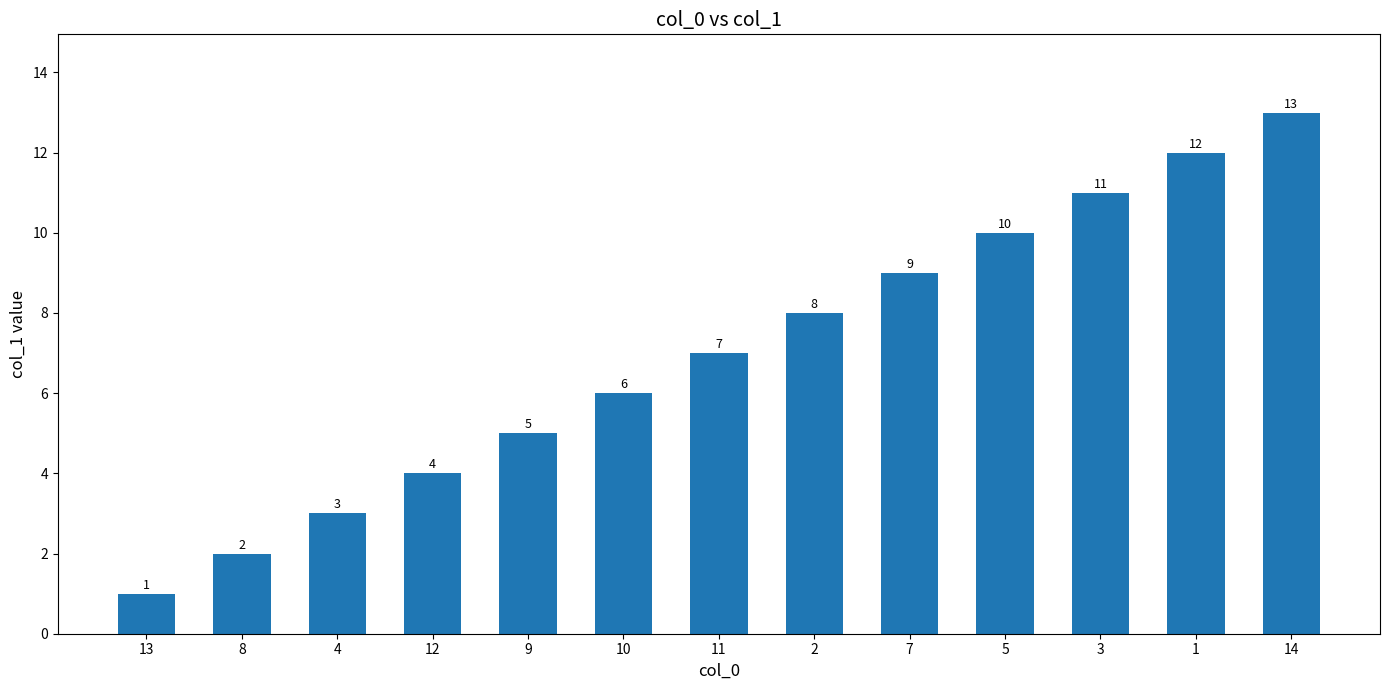

What is the label of the 2nd bar from the right?

1